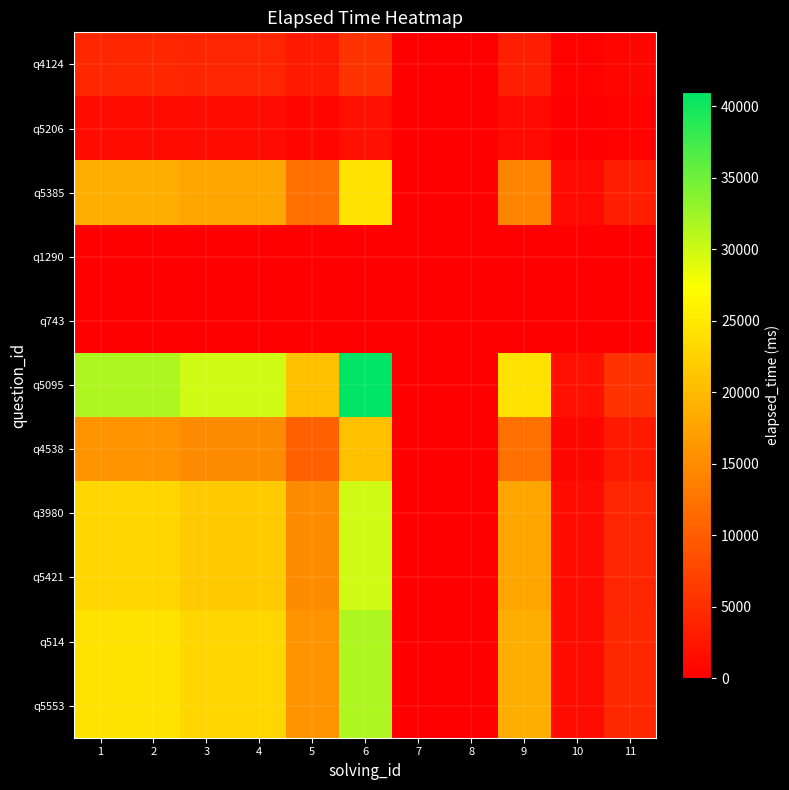

Which series has the largest range (max minus min)?

q5095